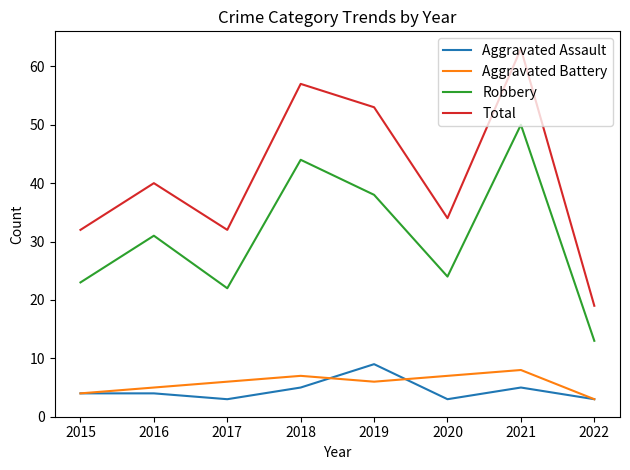

At 2017, list the series in order from largest to smallest.

Total, Robbery, Aggravated Battery, Aggravated Assault